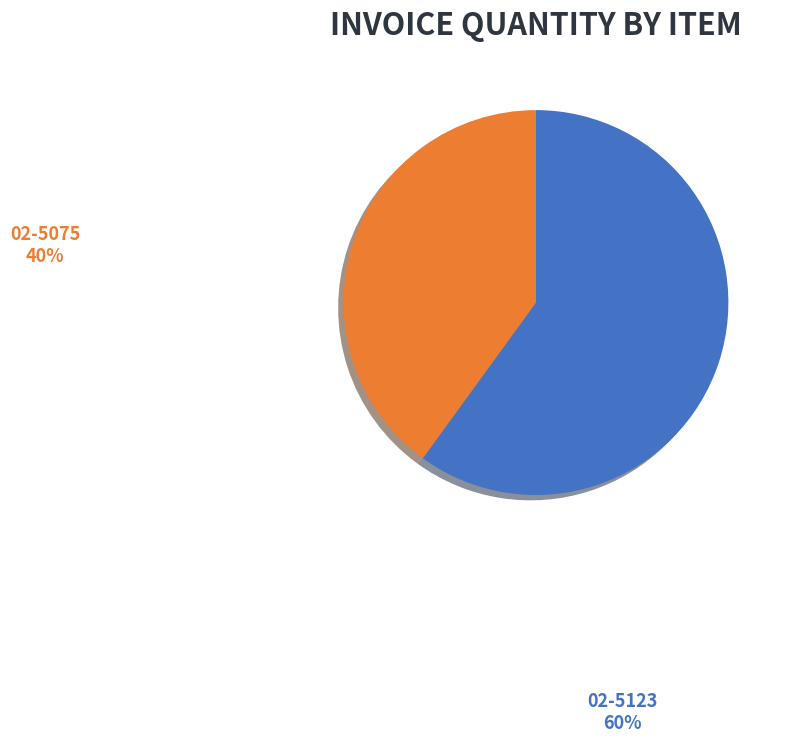

How many slices are in this pie chart?

2